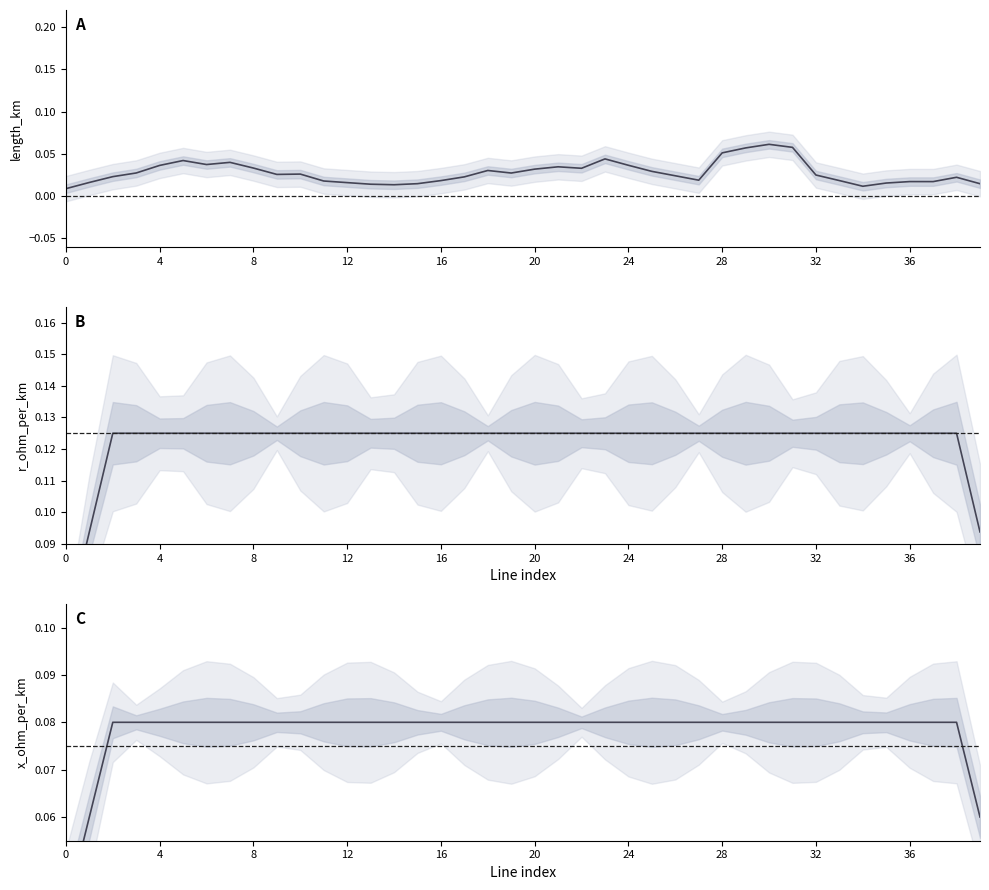

Is it true that x_ohm_per_km equals 0.1 at 20?

False